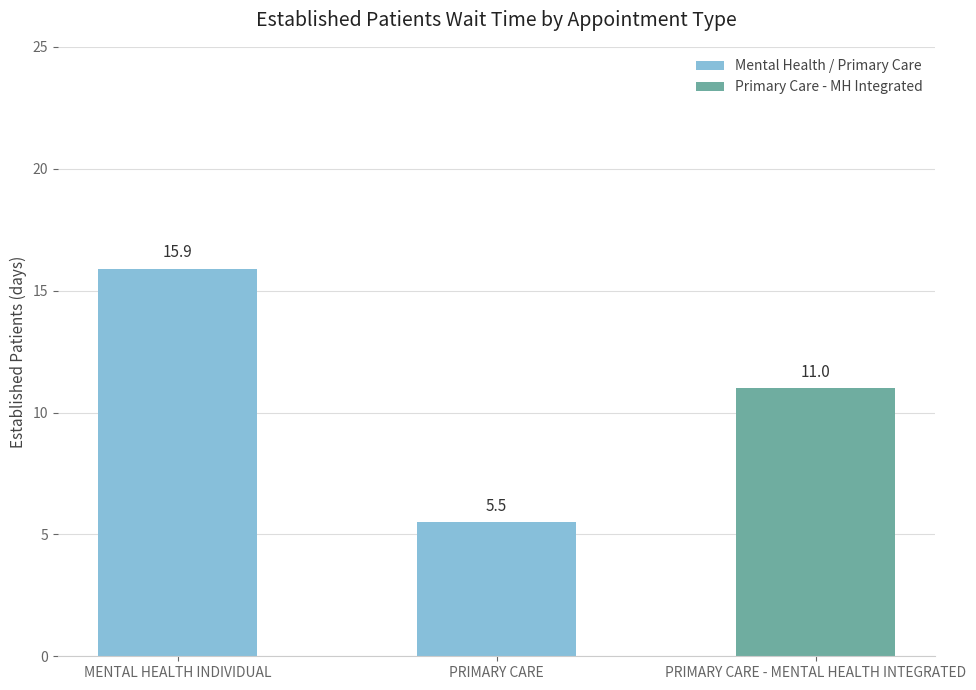

How many data points are less than 11?

1